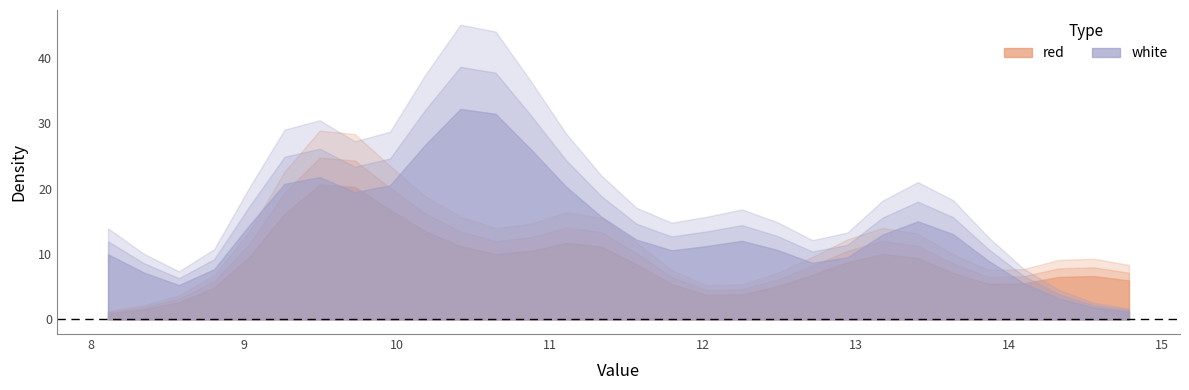

What is the label of the 29th point from the right?

8.345